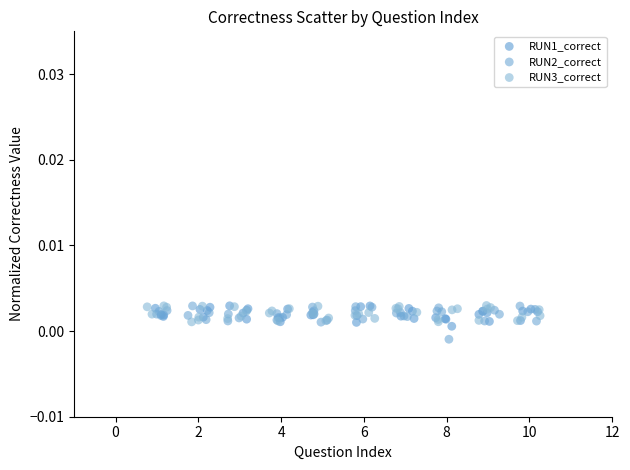

Which series has the widest spread of Y values?

RUN2_correct